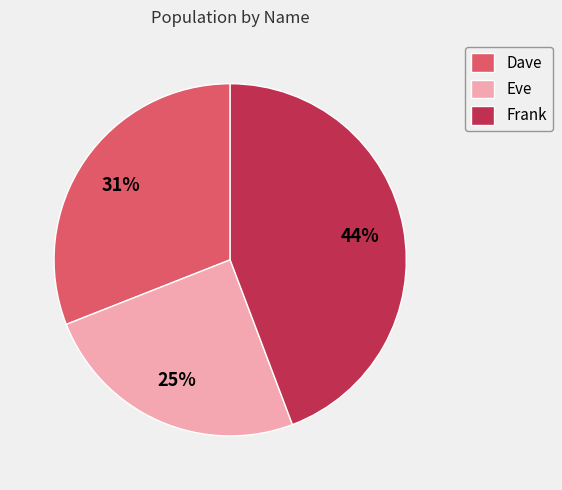

Rank the categories by value from highest to lowest.

Frank, Dave, Eve